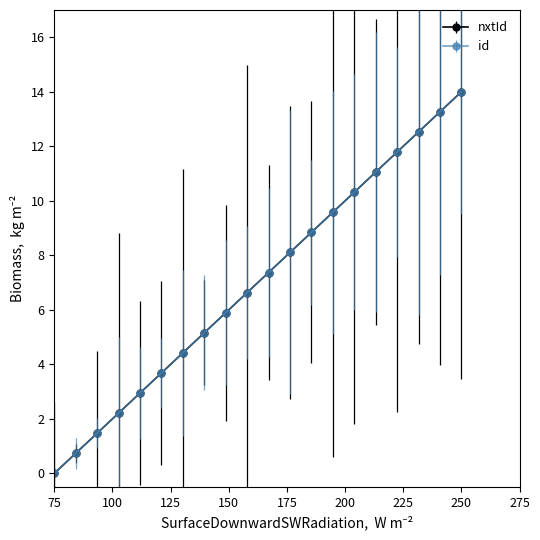

Does the chart have visible grid lines?

No